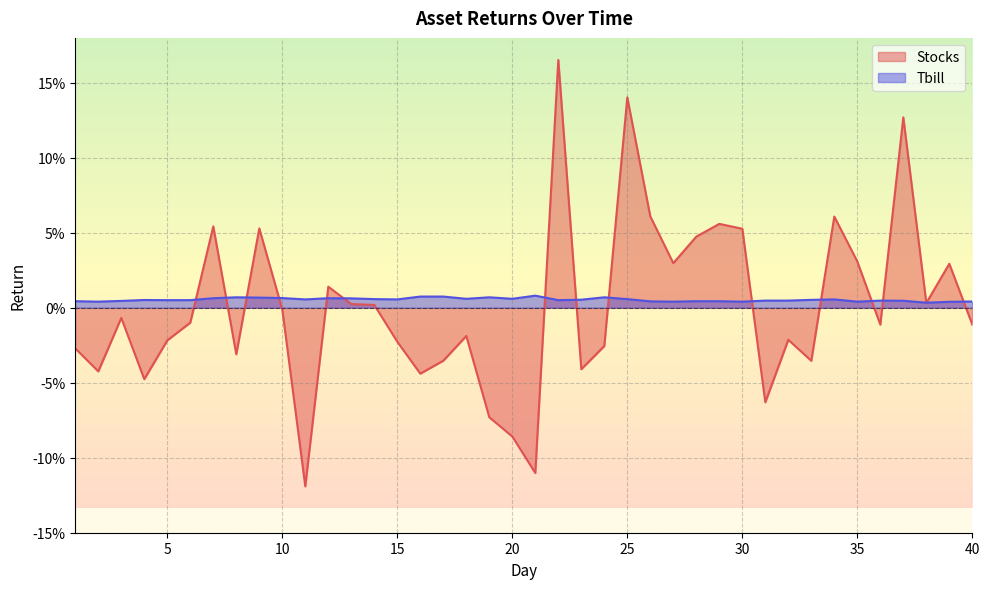

Where is the first local minimum for Tbill?

2